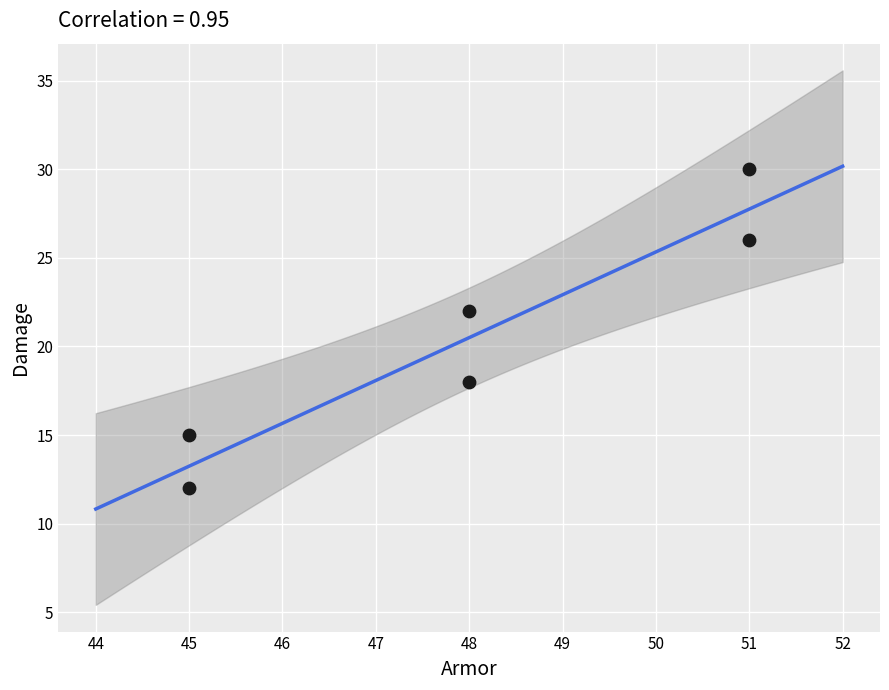

What Y value in the scatter plot is closest to 21?

22